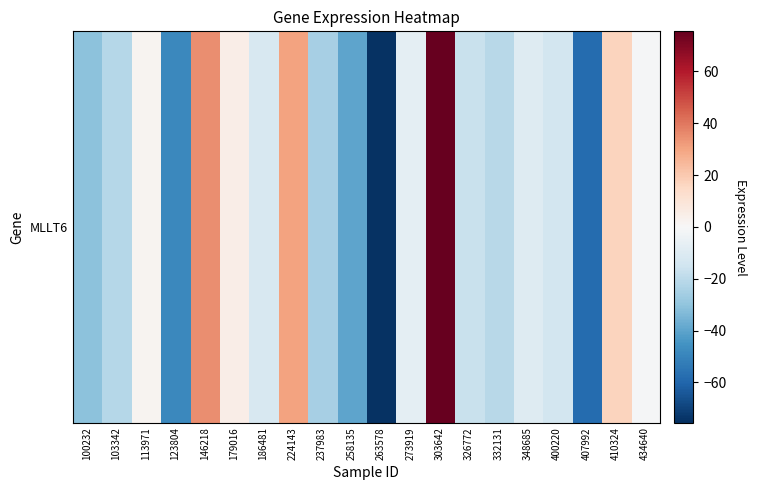

How many categories are shown in the chart?

20